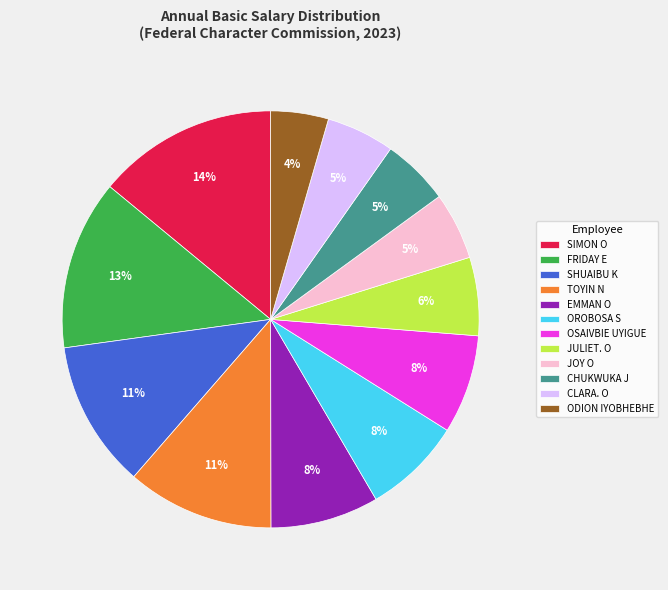

To the nearest percent, what is the average slice percentage?

8%